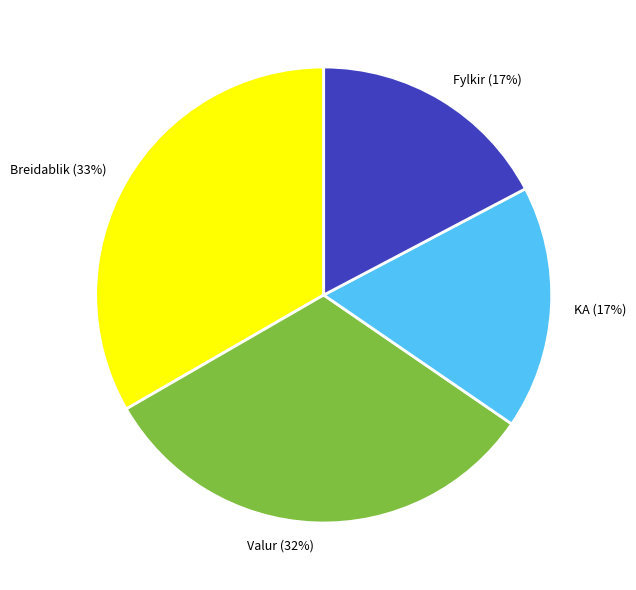

Does Fylkir (17%) account for over 50% of the chart?

No